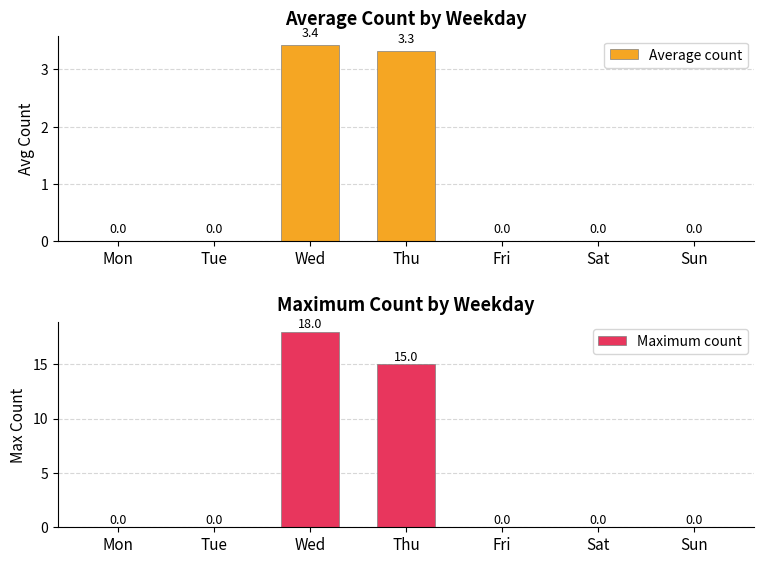

How many bars are there in total?

14